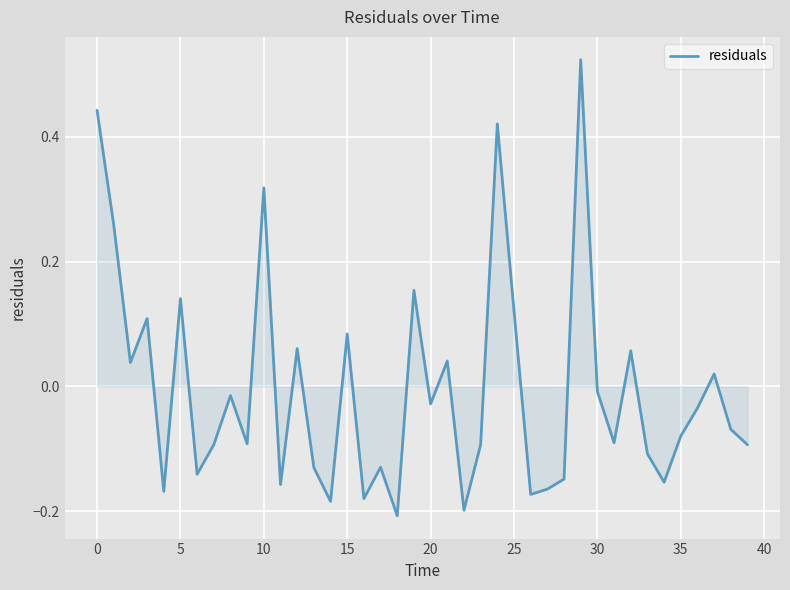

What is the difference between the maximum and minimum values?

0.7